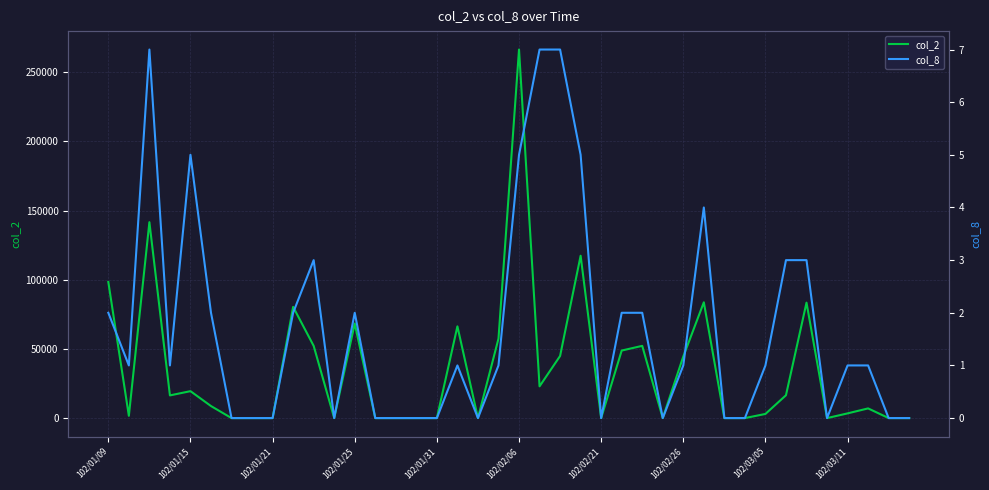

The col_2 series shows 89735 at 35. True or false?

False